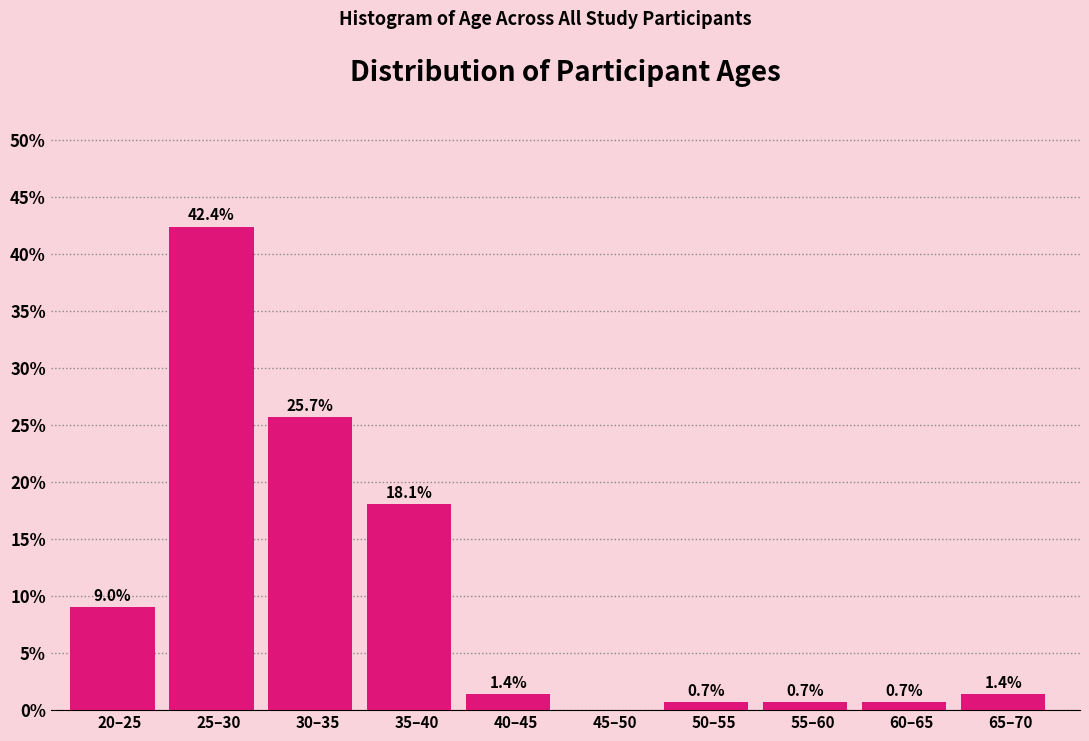

Reading right to left, extract all data points from this chart.

65–70=1.4	60–65=0.7	55–60=0.7	50–55=0.7	45–50=0.0	40–45=1.4	35–40=18.1	30–35=25.7	25–30=42.4	20–25=9.0